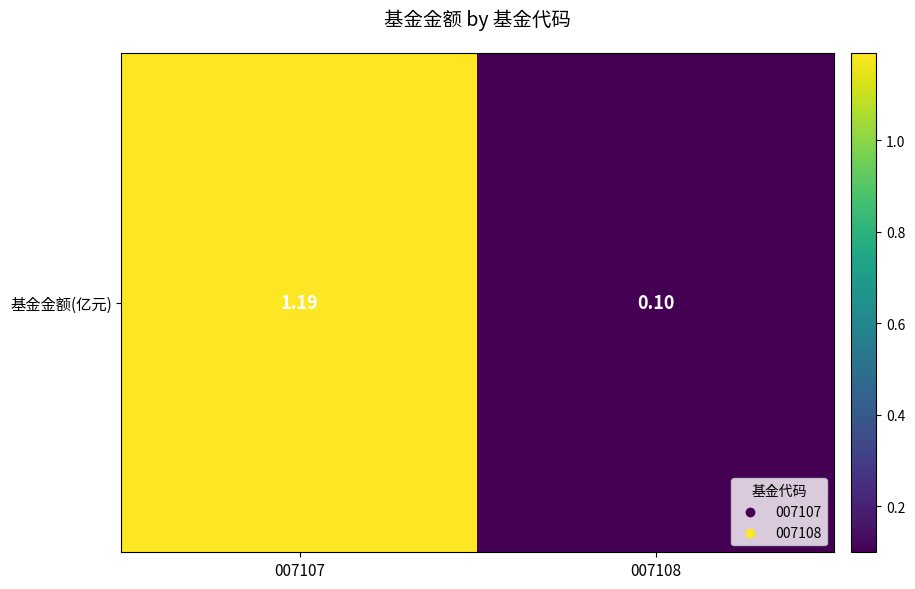

List the labels in order of value, smallest first.

007108, 007107